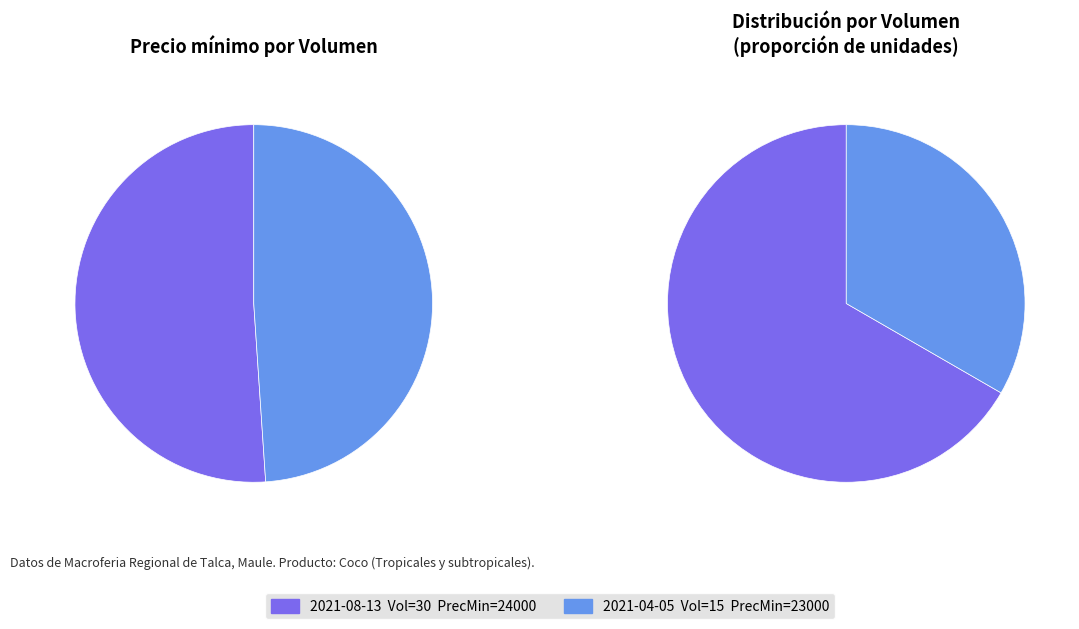

How many slices are in this pie chart?

2